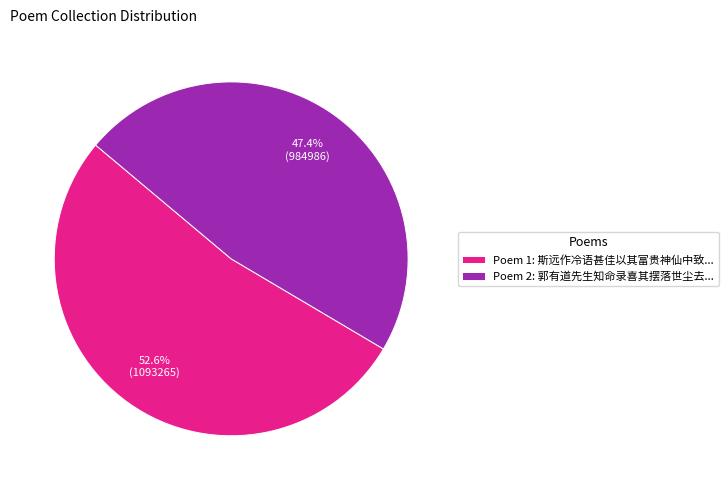

Is there a majority slice in this chart?

Yes